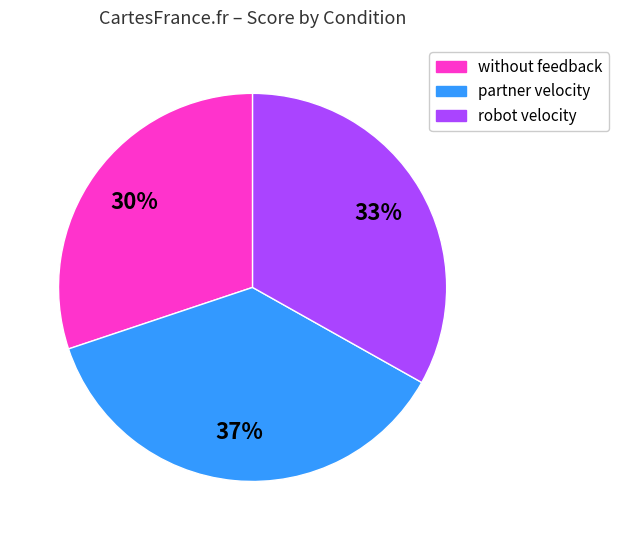

To the nearest percent, what is the difference between the largest and smallest slice percentages?

7%